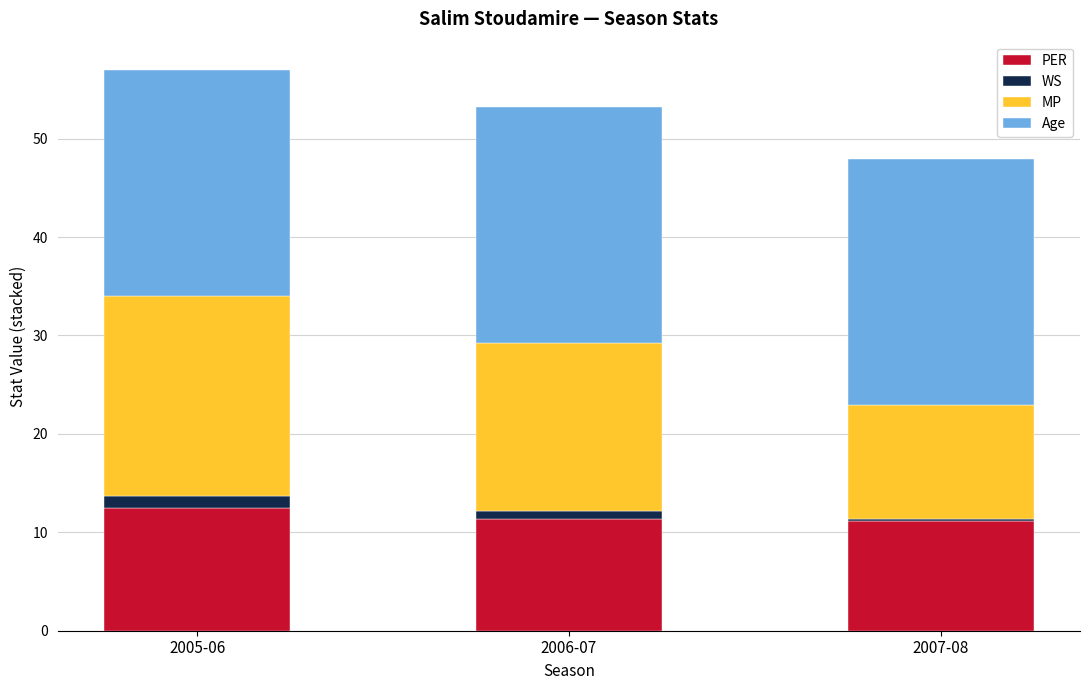

How many distinct data groups are displayed?

4